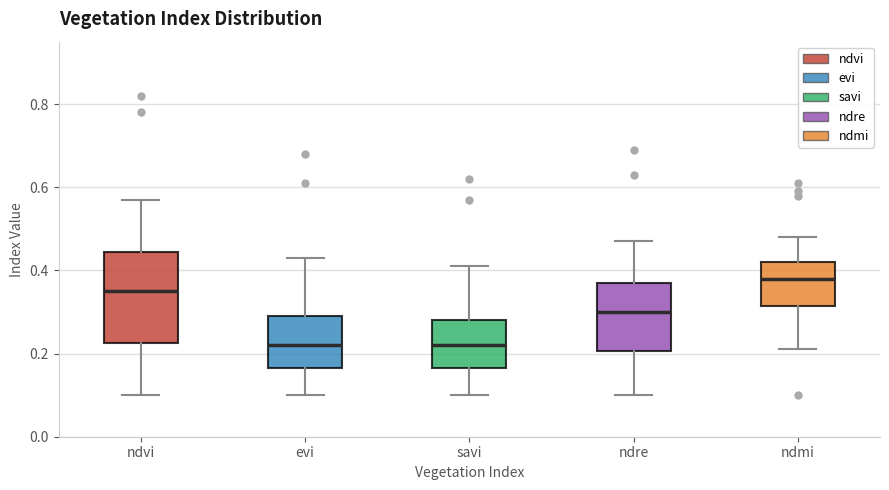

Where does the lower whisker of the box for savi end on the y-axis? The values are not printed on the chart, so give them approximately, as read against the axis.

0.10